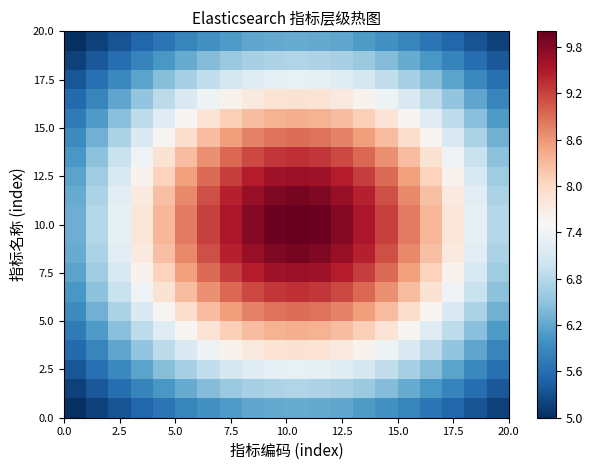

What is the smallest value displayed?

5.0